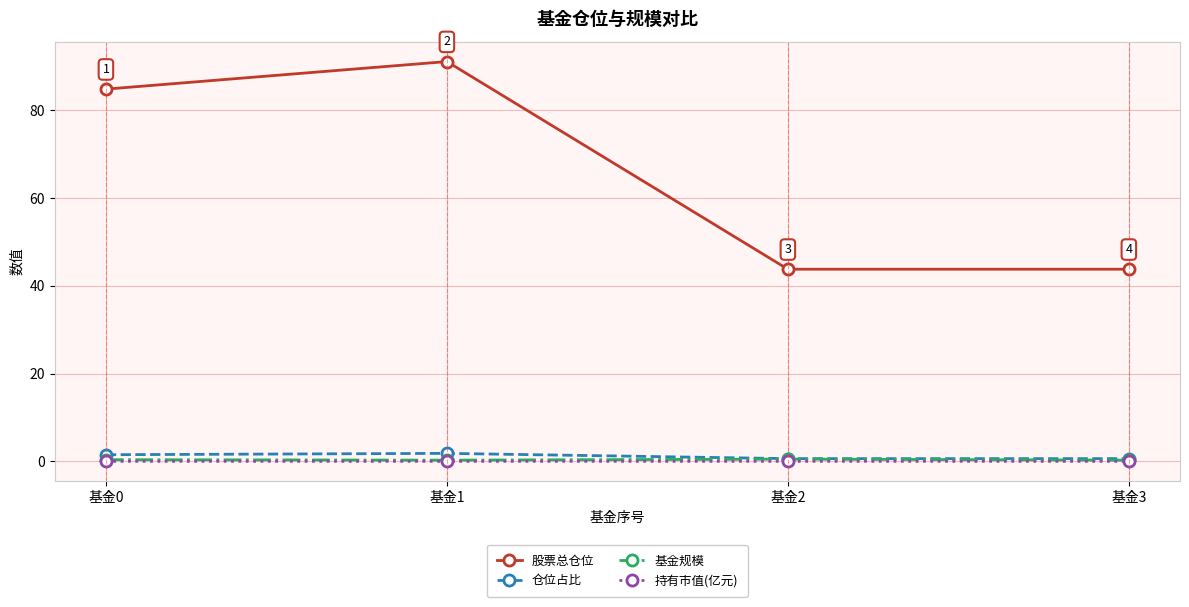

True or false: 股票总仓位 has a value of 122.6 at 基金0.

False